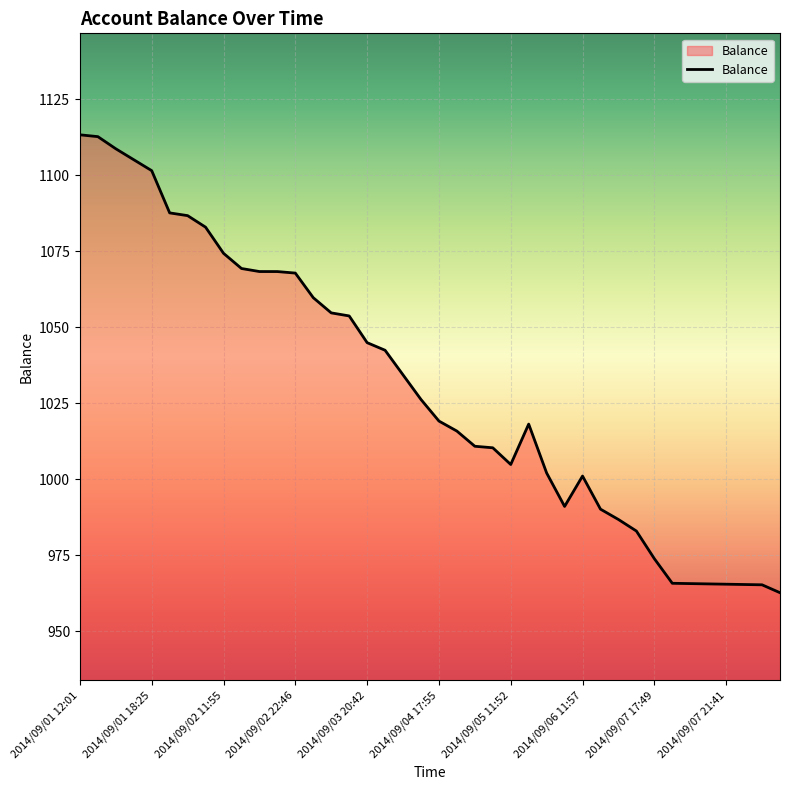

What is the difference between the maximum and minimum values?

150.7